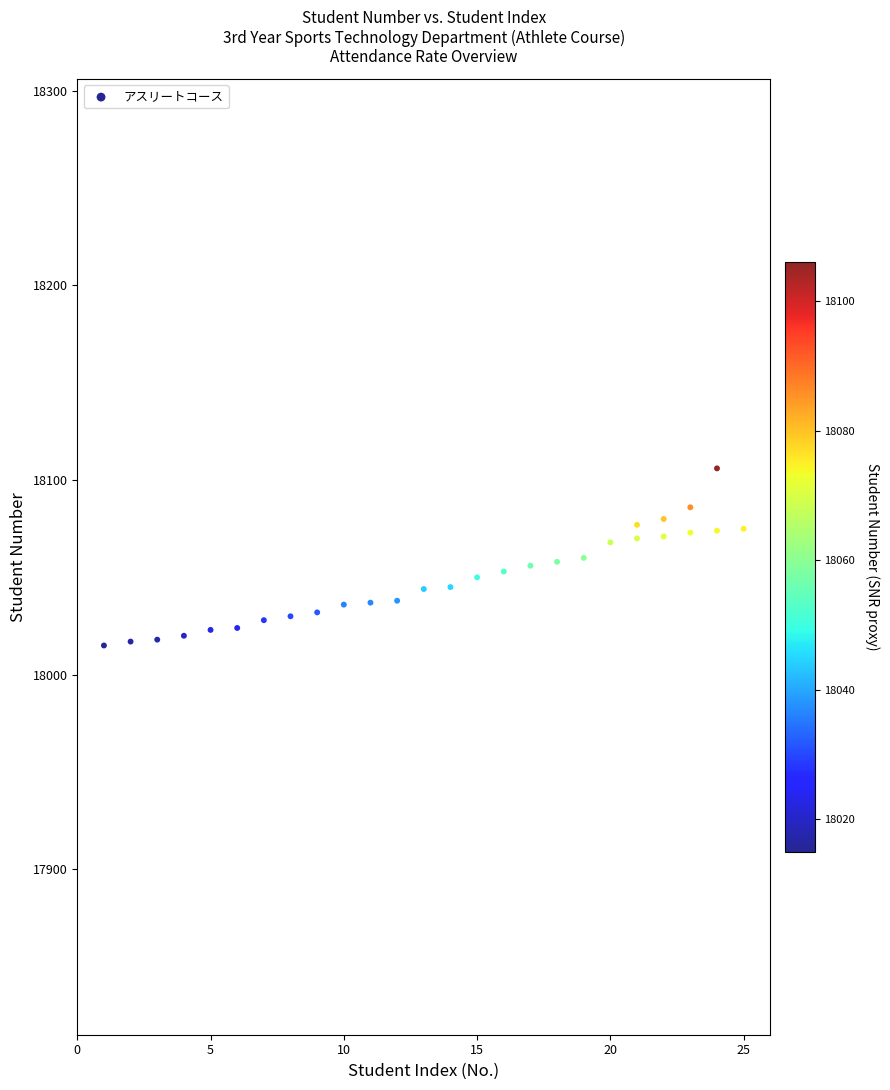

What is the range of X values (max minus min)?

24